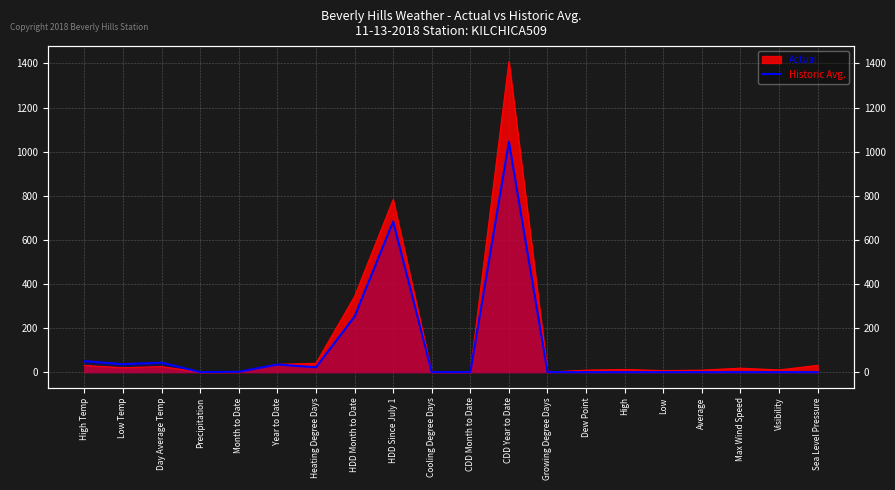

At which label is the value closest to 522?

HDD Since July 1